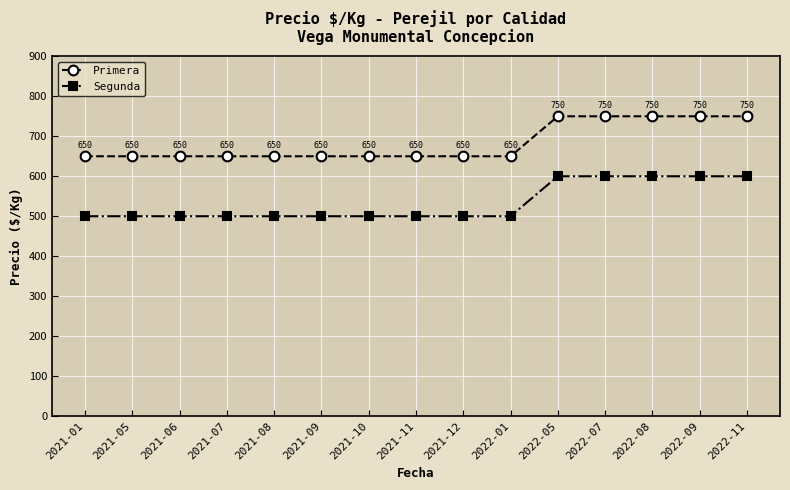

How many lines are shown in the chart?

2